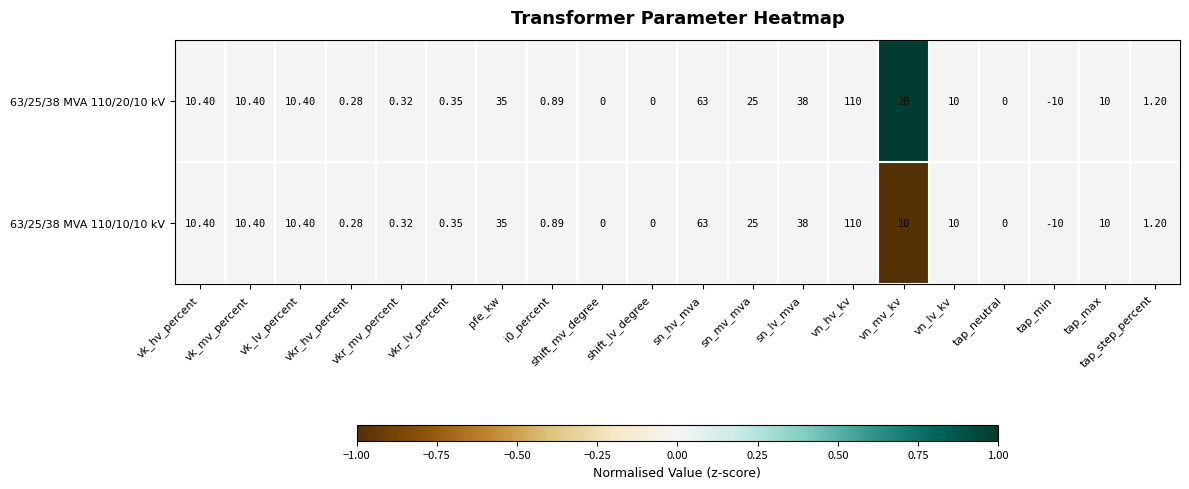

Which label corresponds to the smallest value in the chart?

tap_min